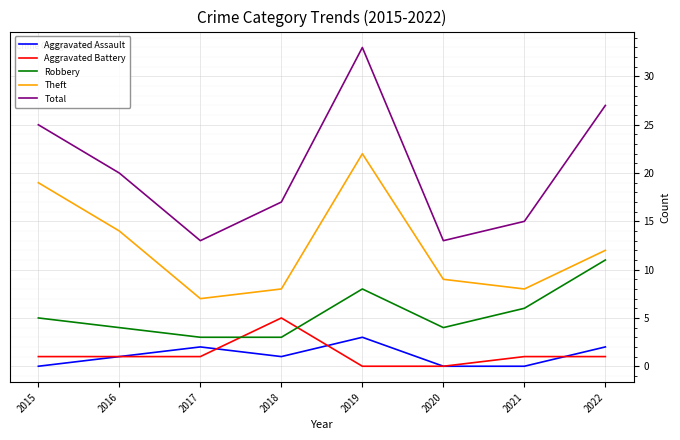

At which category is the sum across all series the highest?

2019